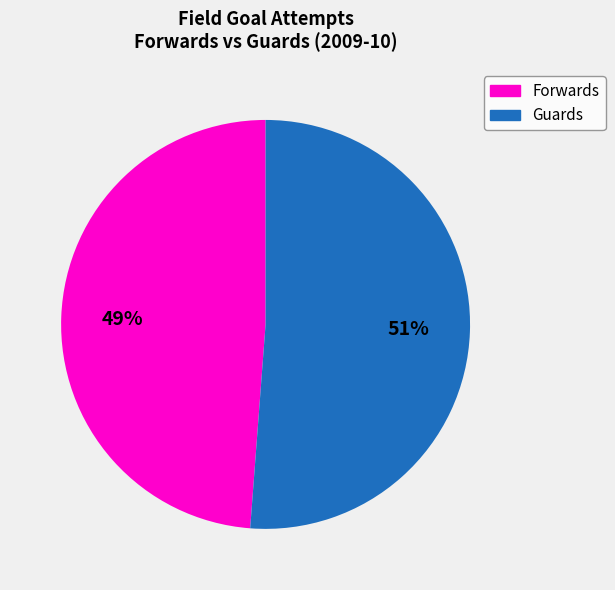

Is there any slice that represents more than half of the pie?

Yes